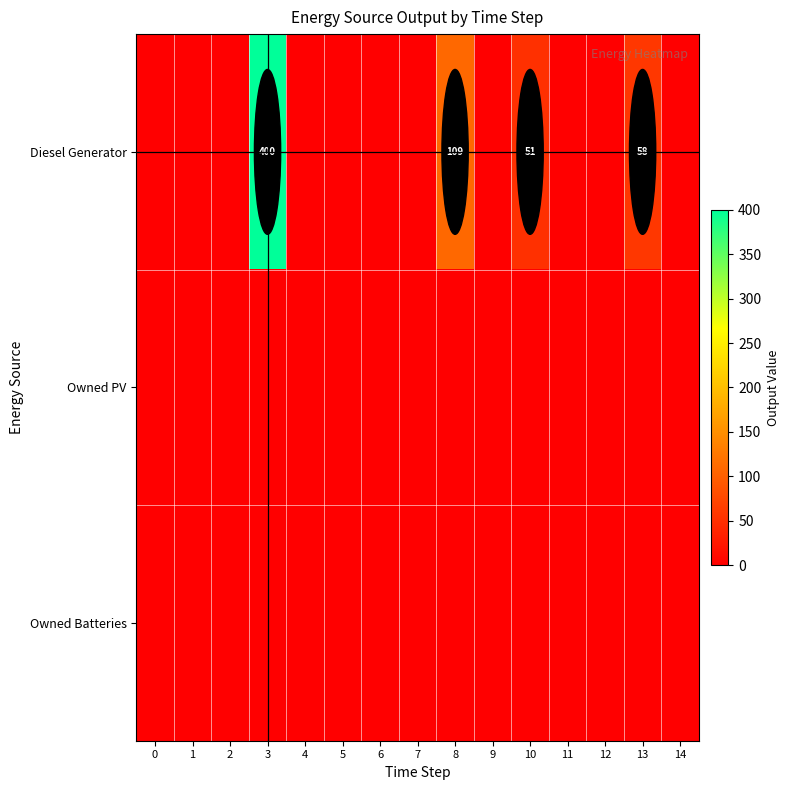

What is the sum of the Diesel Generator values at 8 and 10?

160